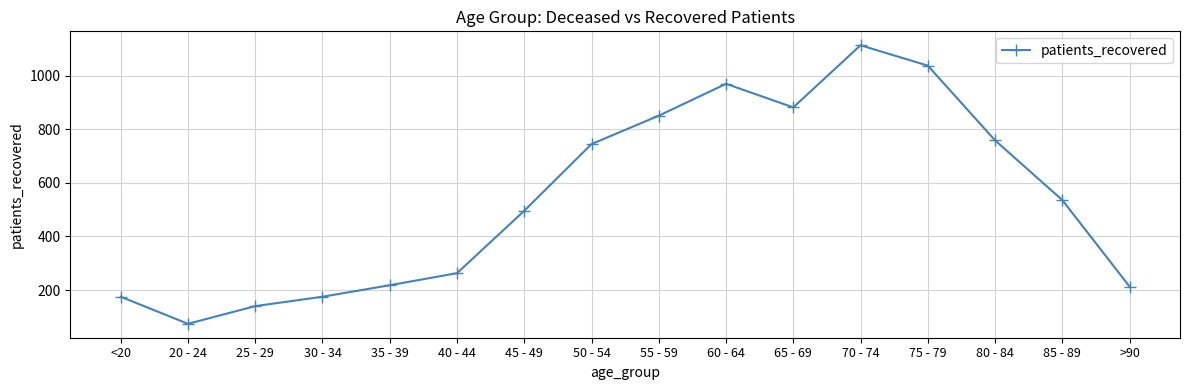

Is it true that the value at 40 - 44 is 401?

False